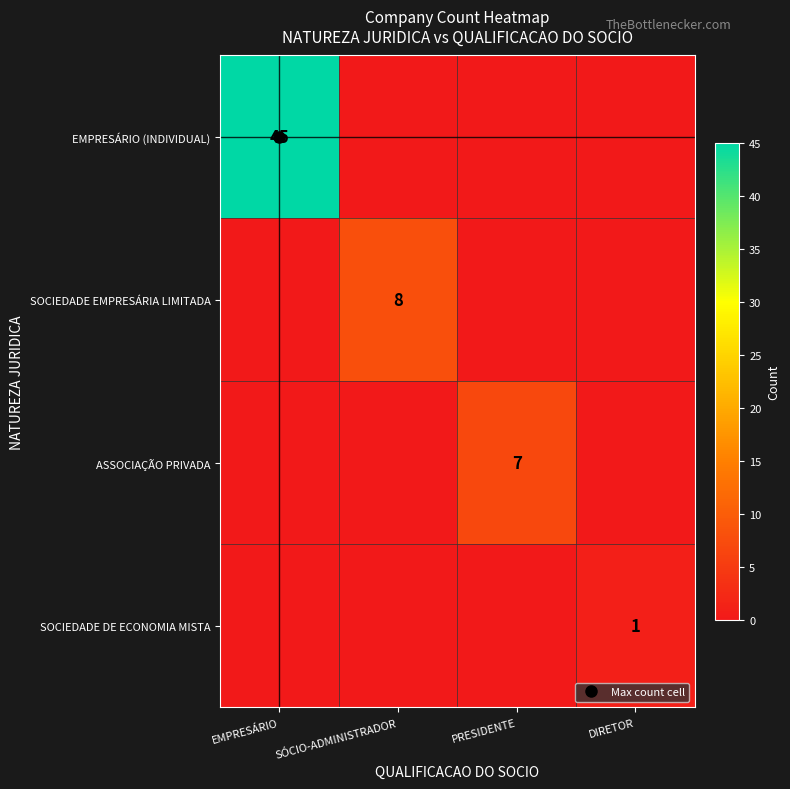

At which label does SOCIEDADE EMPRESÁRIA LIMITADA reach its peak?

SÓCIO-ADMINISTRADOR